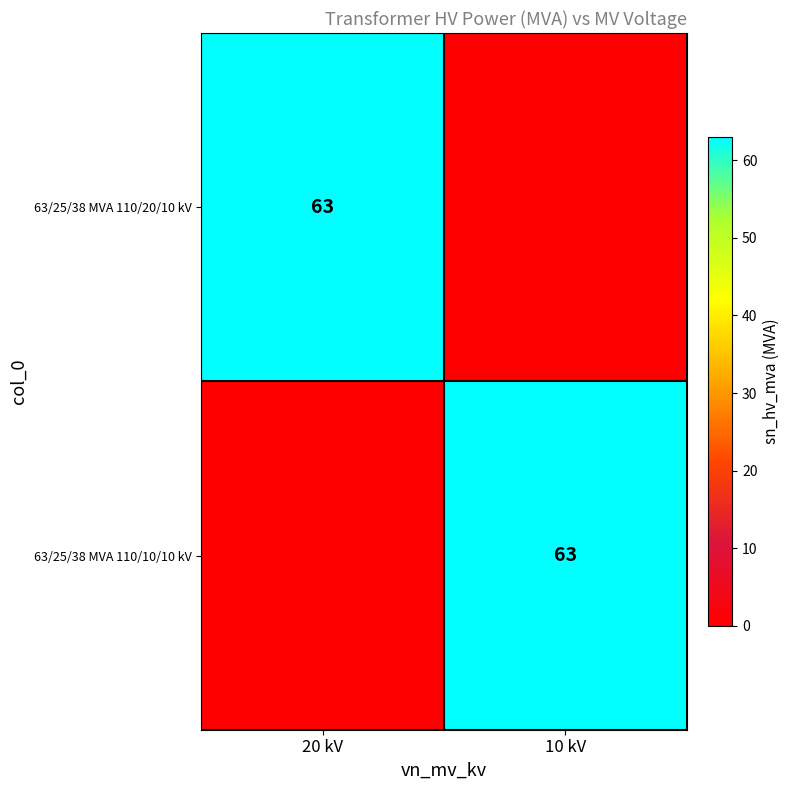

What is the spread (max minus min) of values at 10 kV?

63